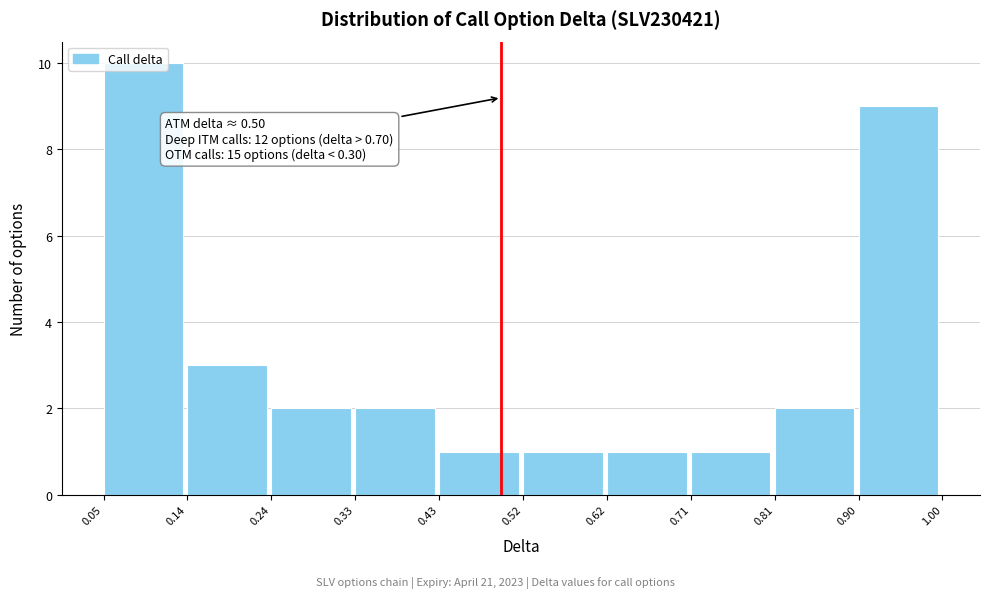

Over which range of the x-axis is the bar tallest?

0.05 to 0.14